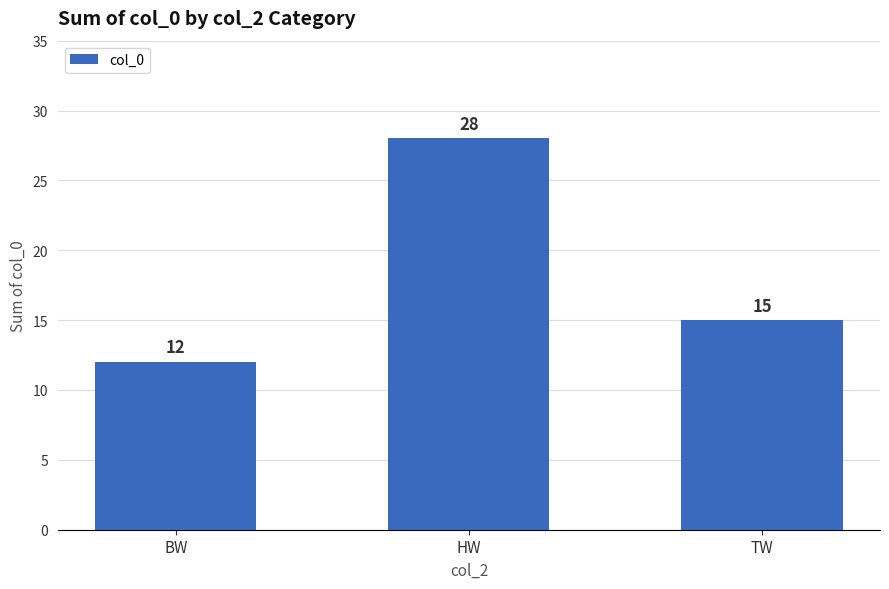

What is the label of the 1st bar from the right?

TW